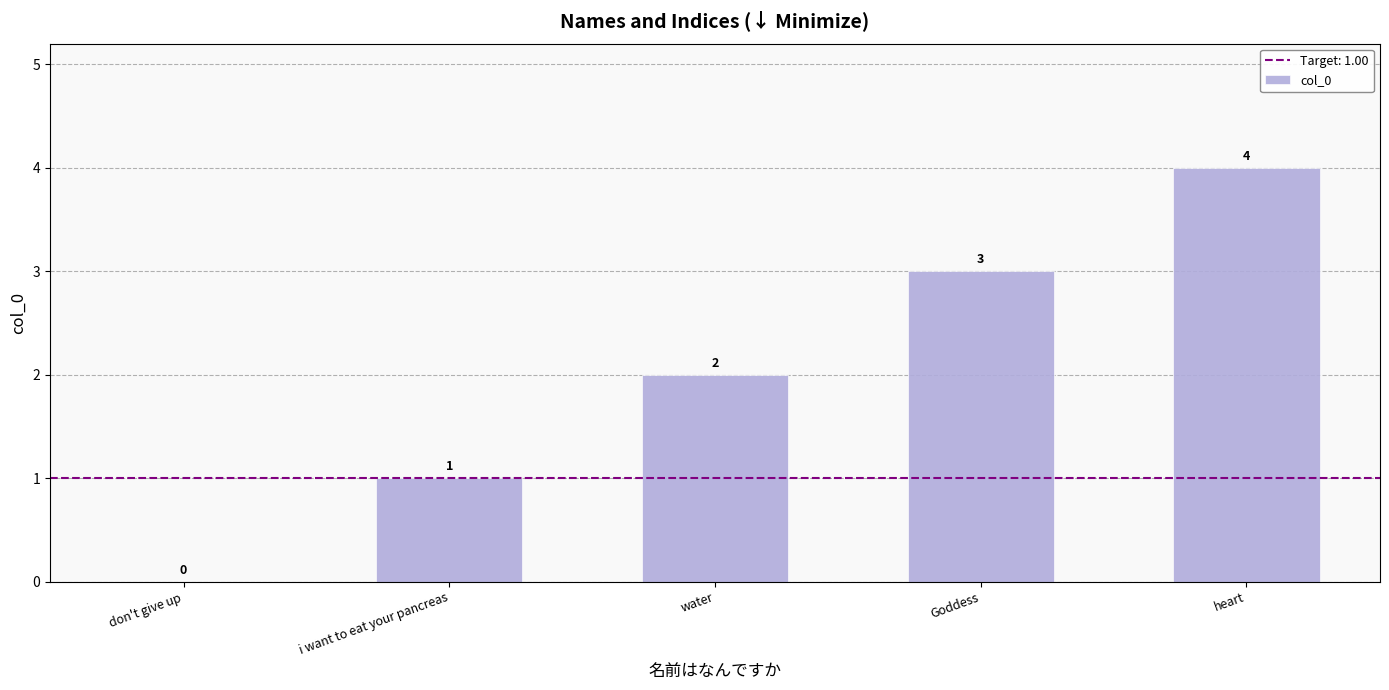

Count the values in the range 1 to 3.

3